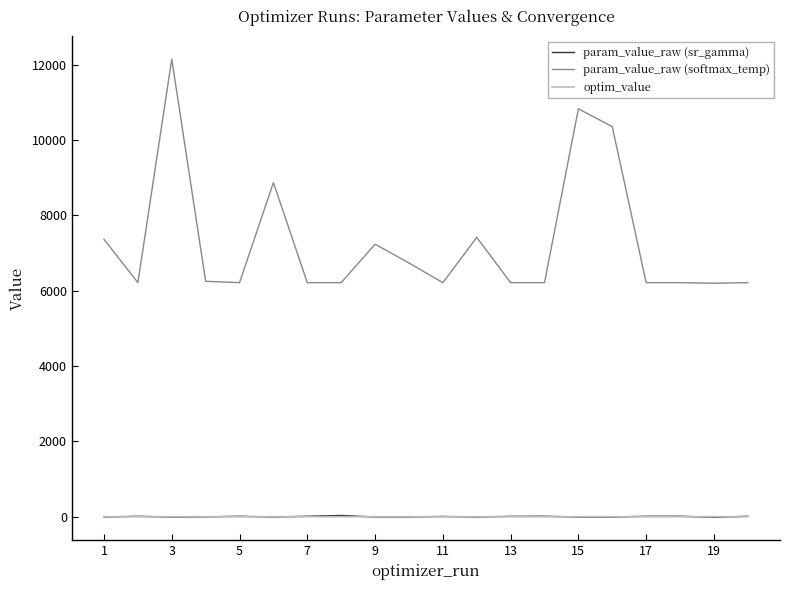

Which series has the largest range (max minus min)?

param_value_raw (softmax_temp)